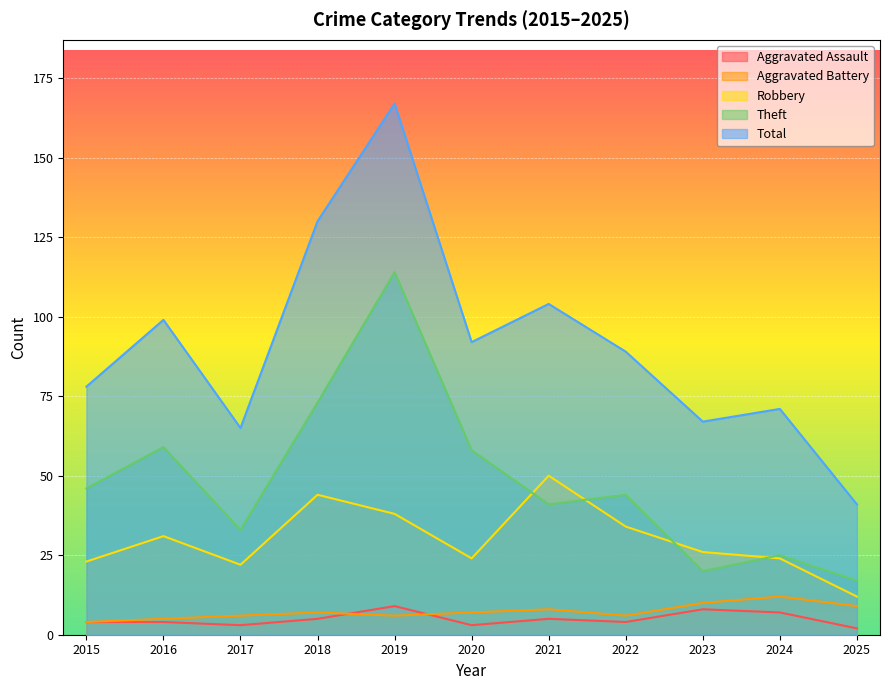

Where is Aggravated Assault nearest to the value 5?

2018